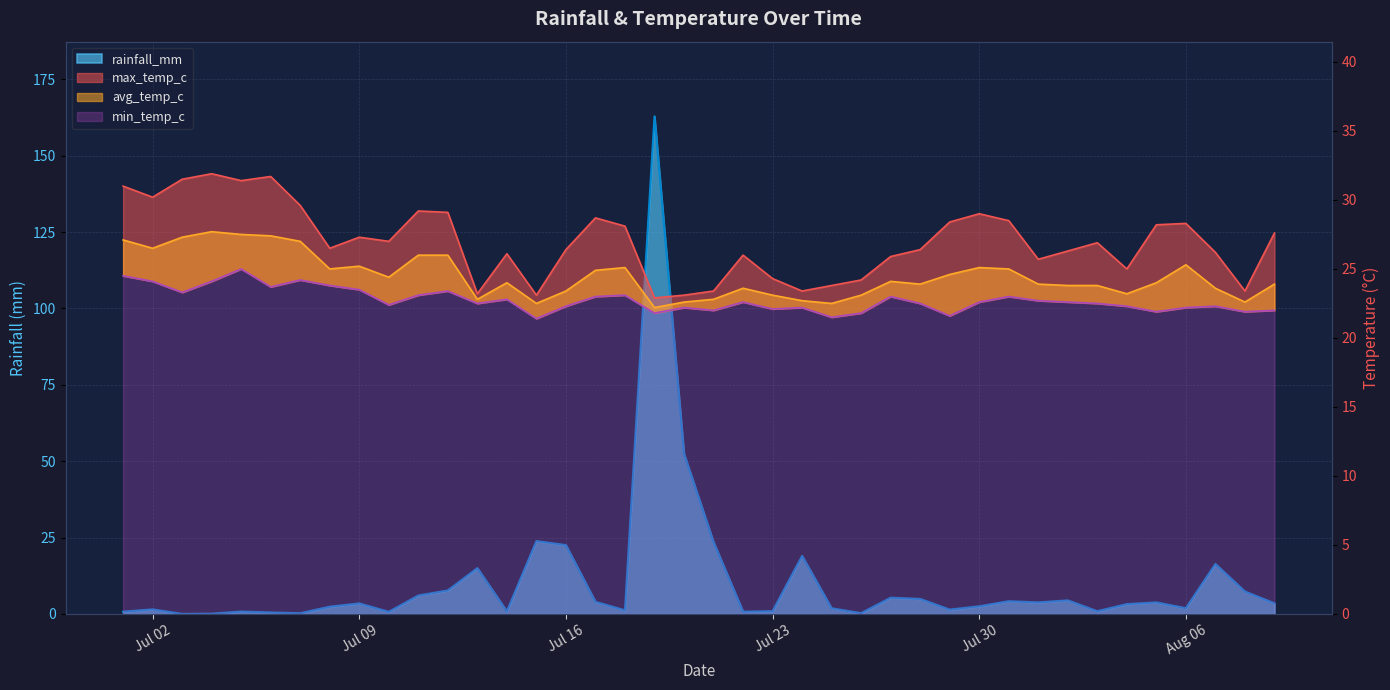

At which category is the sum across all series the highest?

2024-07-19